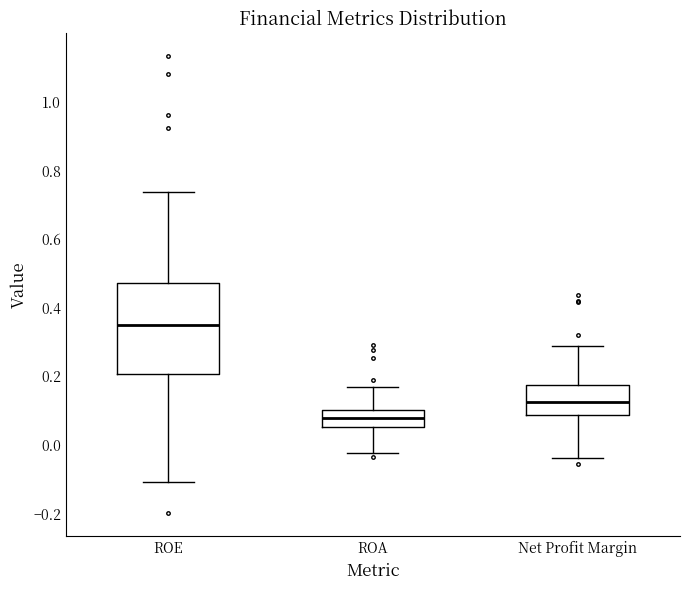

Which box's median line is the lowest?

ROA